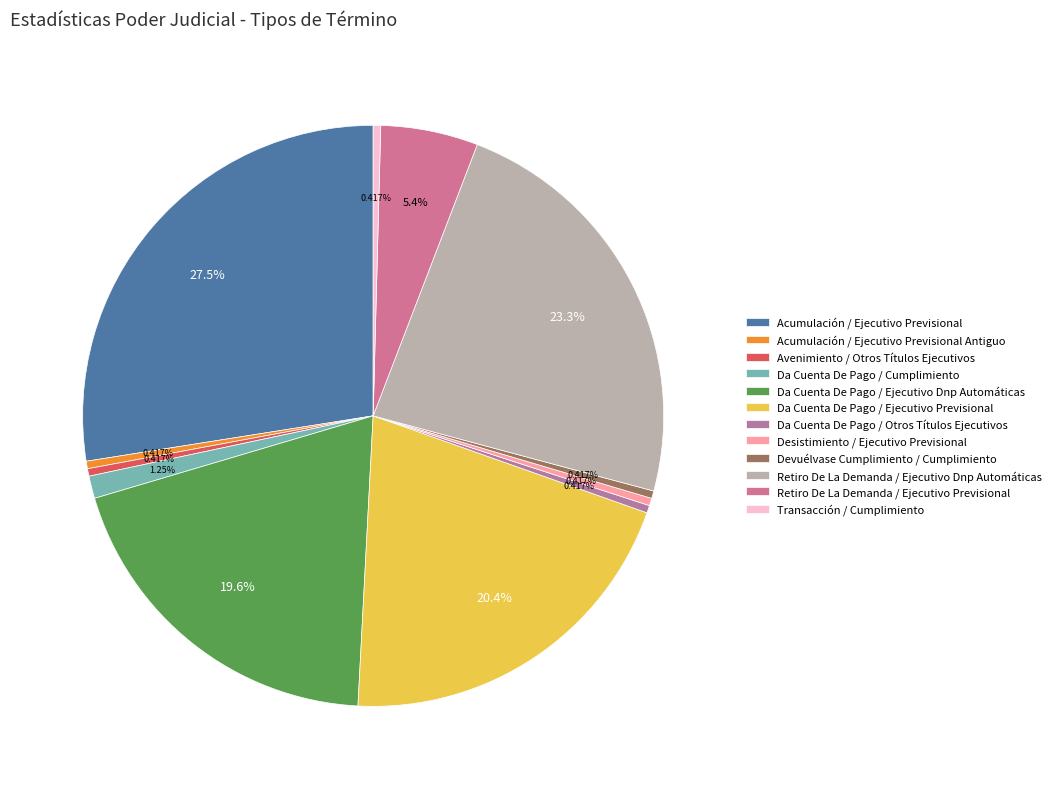

To the nearest percent, what is the difference between the largest and smallest slice percentages?

27%